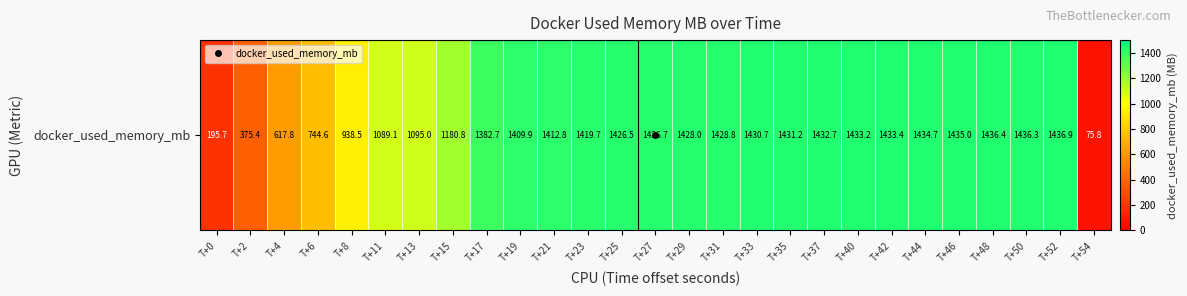

What is the smallest value displayed?

75.8